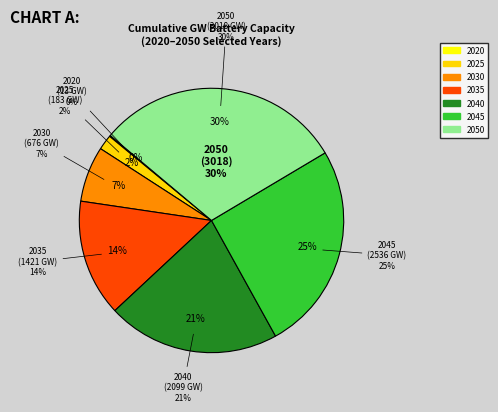

Does any single category account for the majority?

No